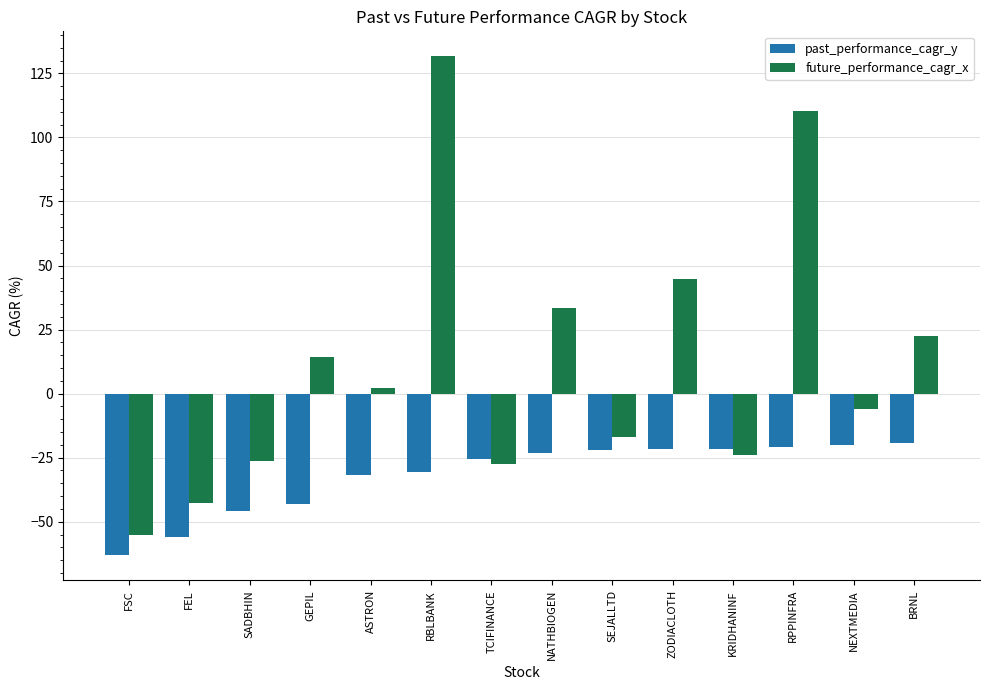

At which category is the sum across all series the highest?

RBLBANK